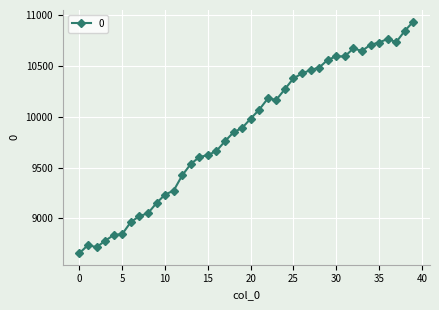

What is the minimum value shown in the chart?

8659